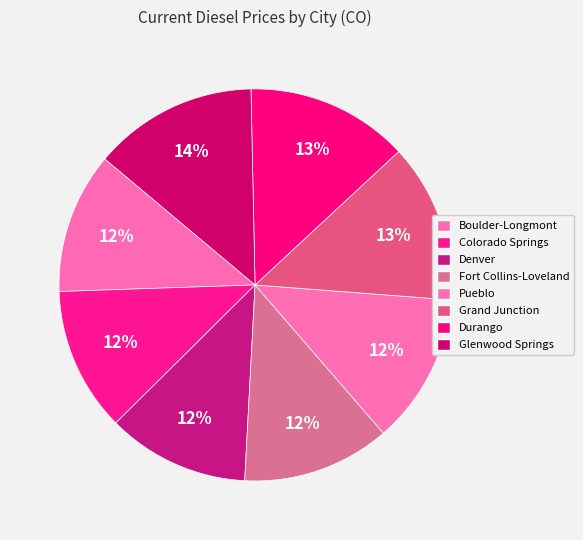

The Grand Junction slice represents 2% of the pie. True or false?

False